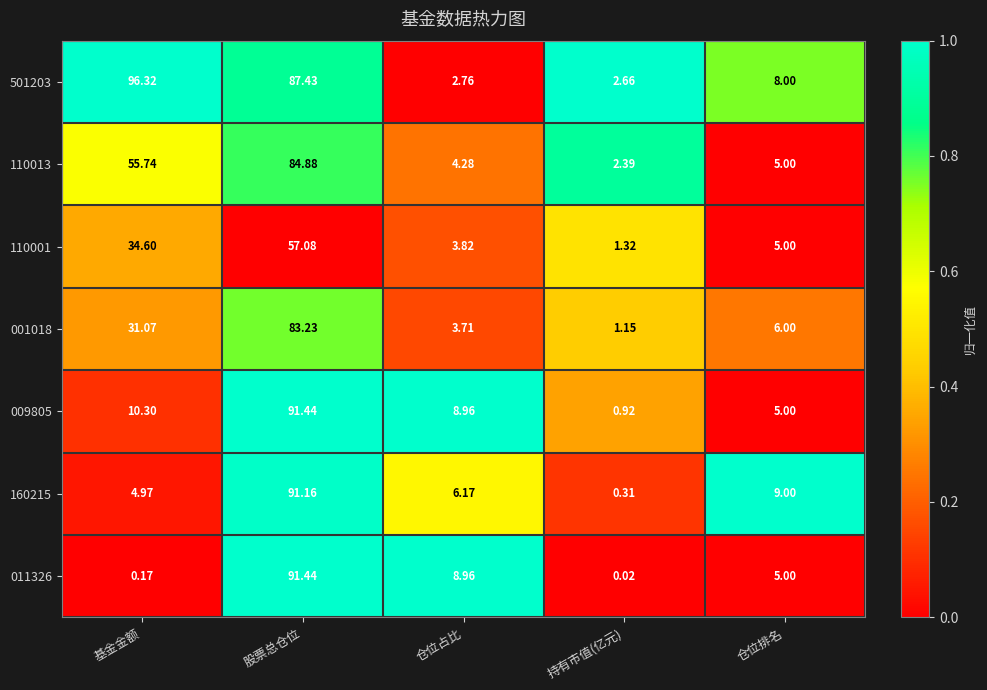

At which category is the sum across all series the highest?

股票总仓位